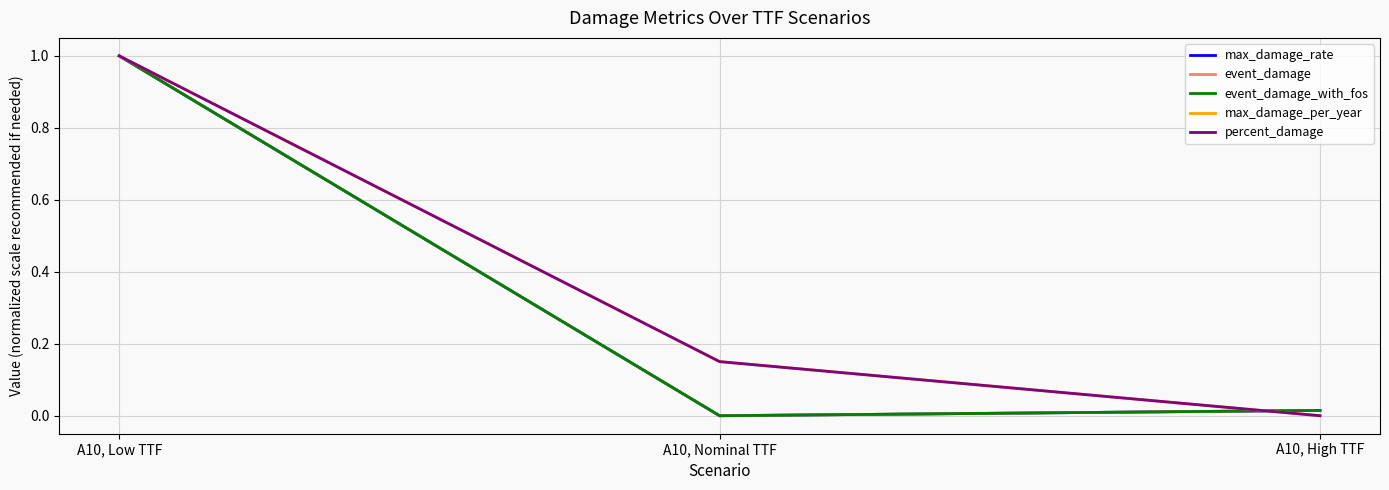

Between A10, Low TTF and A10, Nominal TTF, which series saw the biggest shift?

max_damage_rate